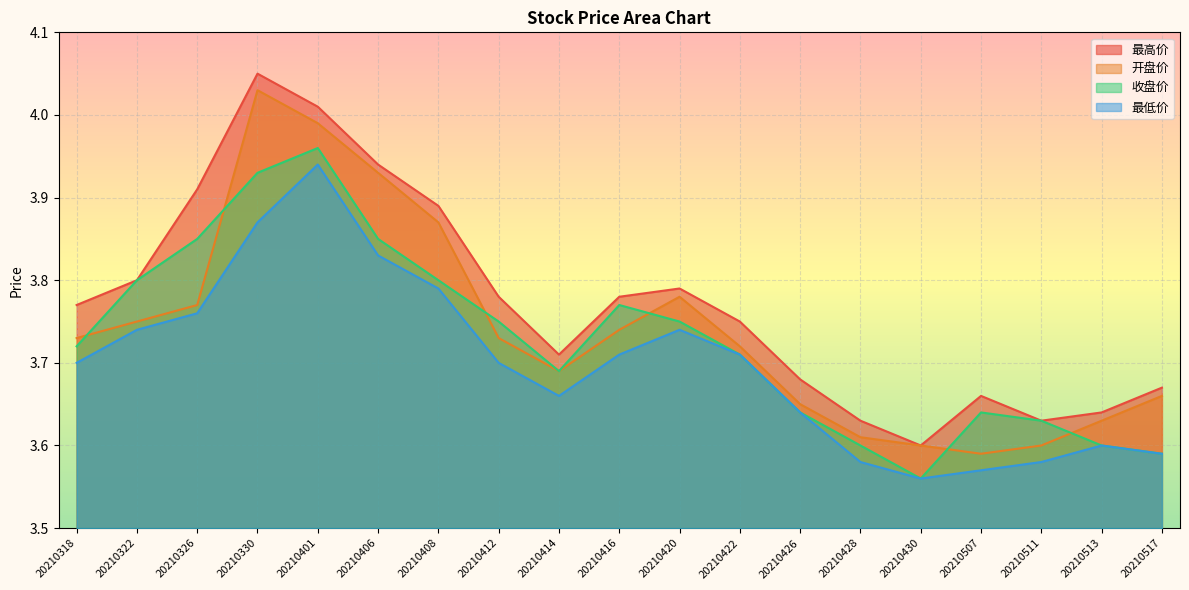

What are all the series names shown in the legend?

最高价, 开盘价, 收盘价, 最低价